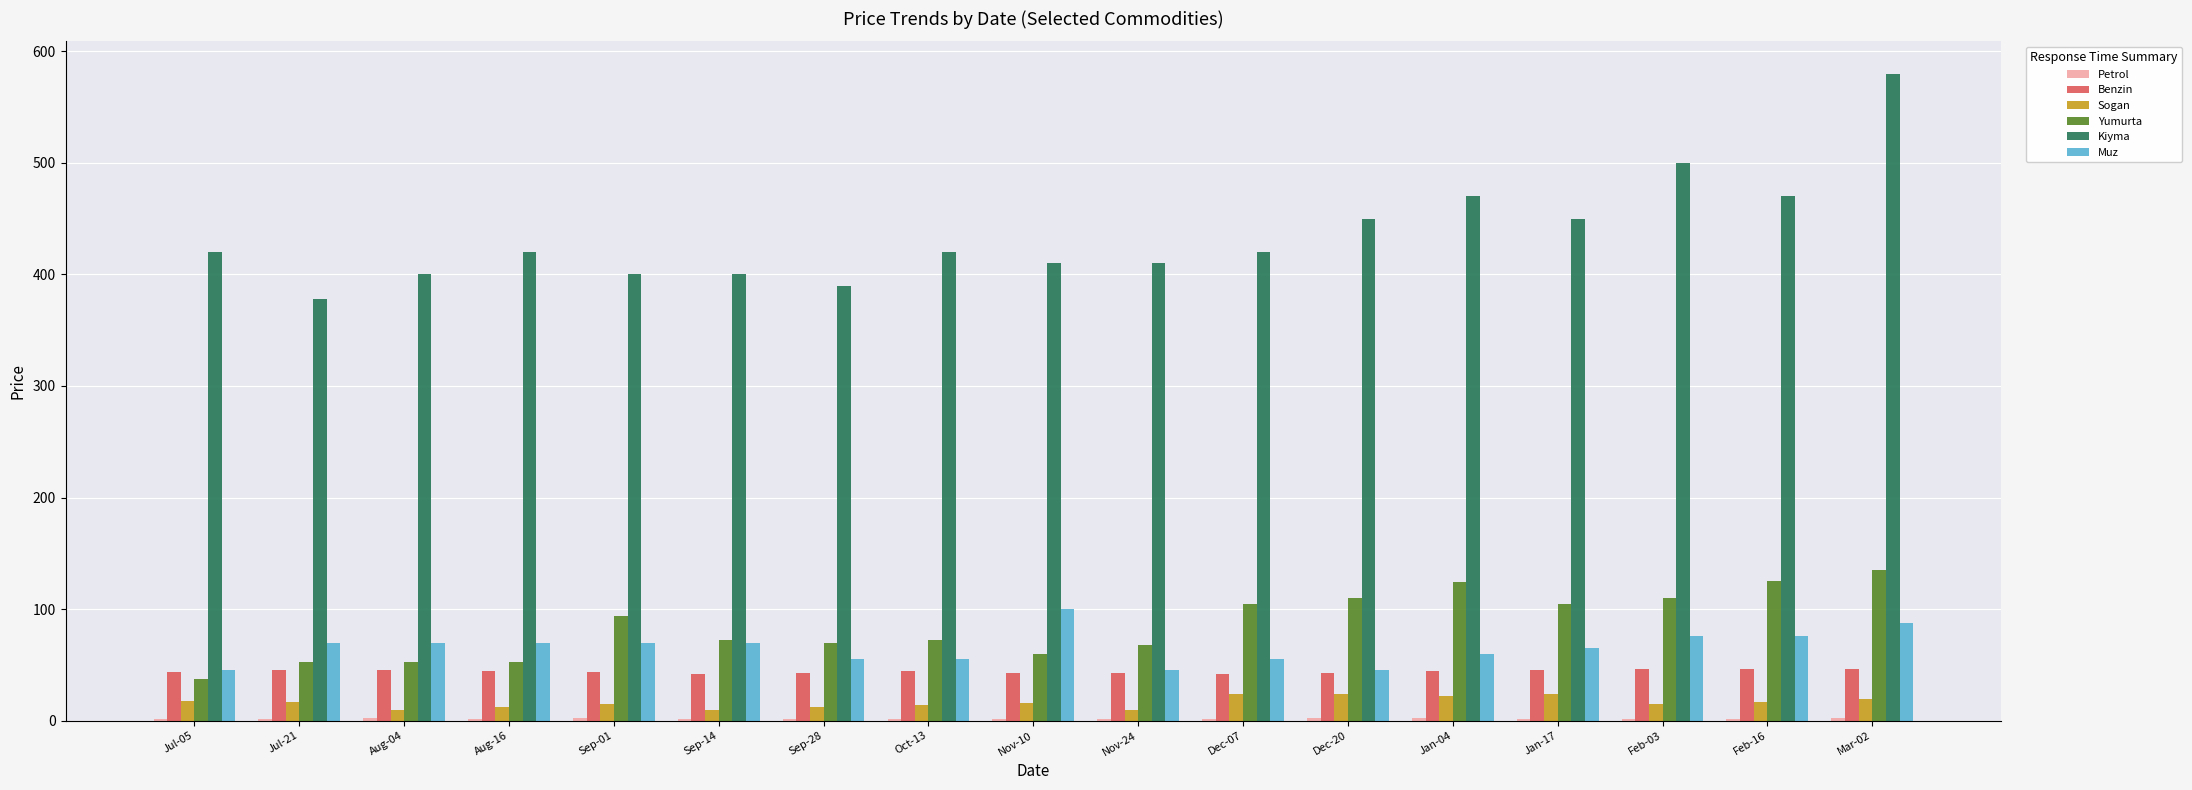

Are the bars grouped side by side (vs. stacked)?

Yes